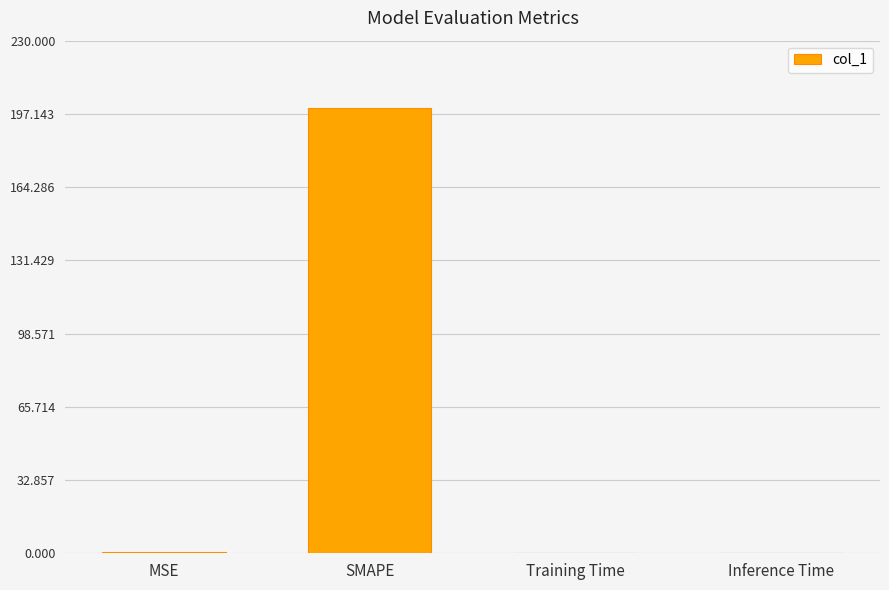

What is the sum of all values?

200.4